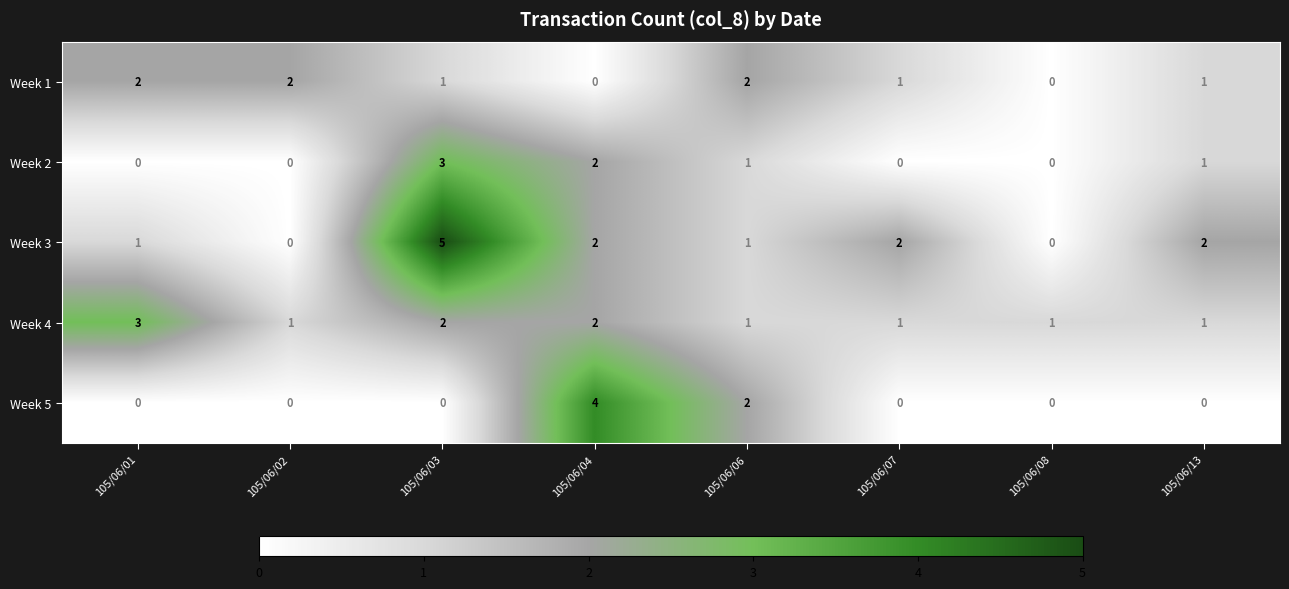

Where does the Week 1 series first go above 1?

105/06/01